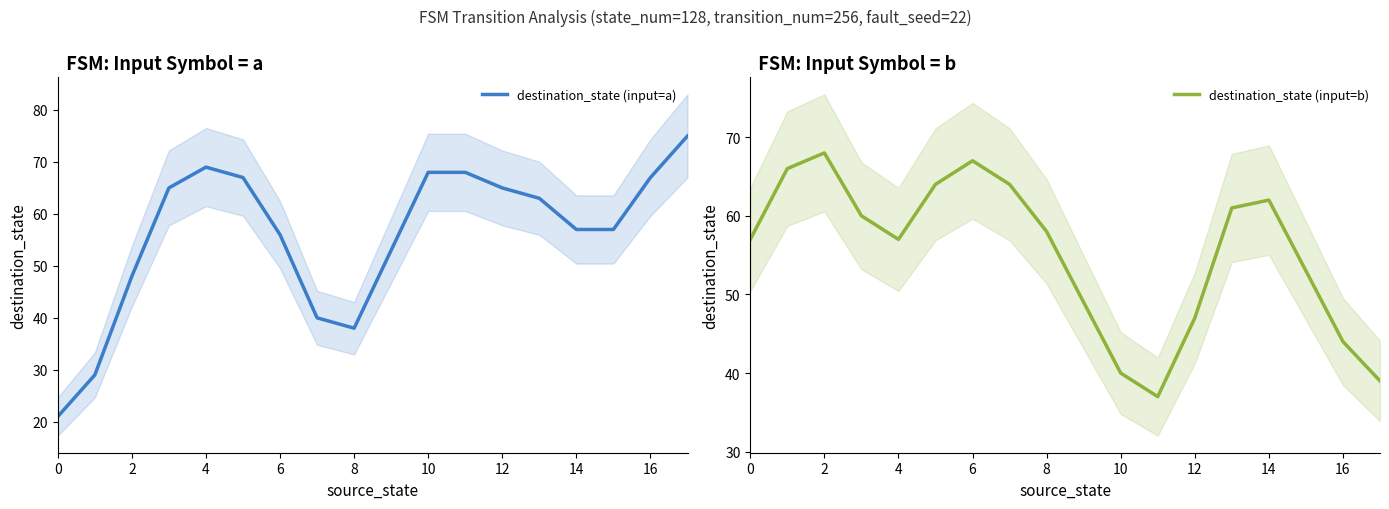

What is the label of the 8th point from the right?

10